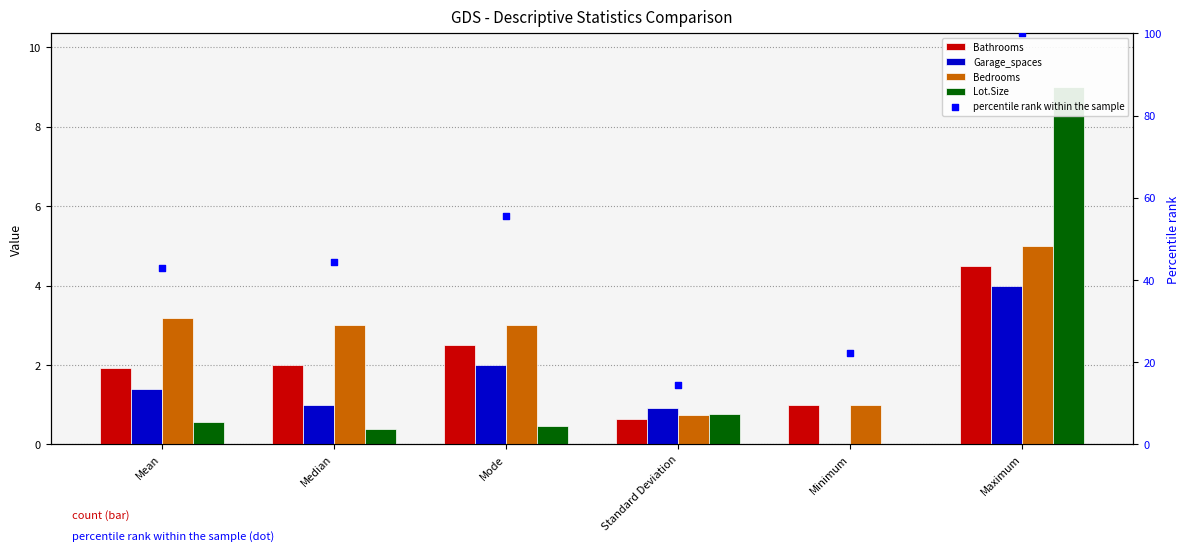

Which series has the widest spread of Y values?

percentile rank within the sample